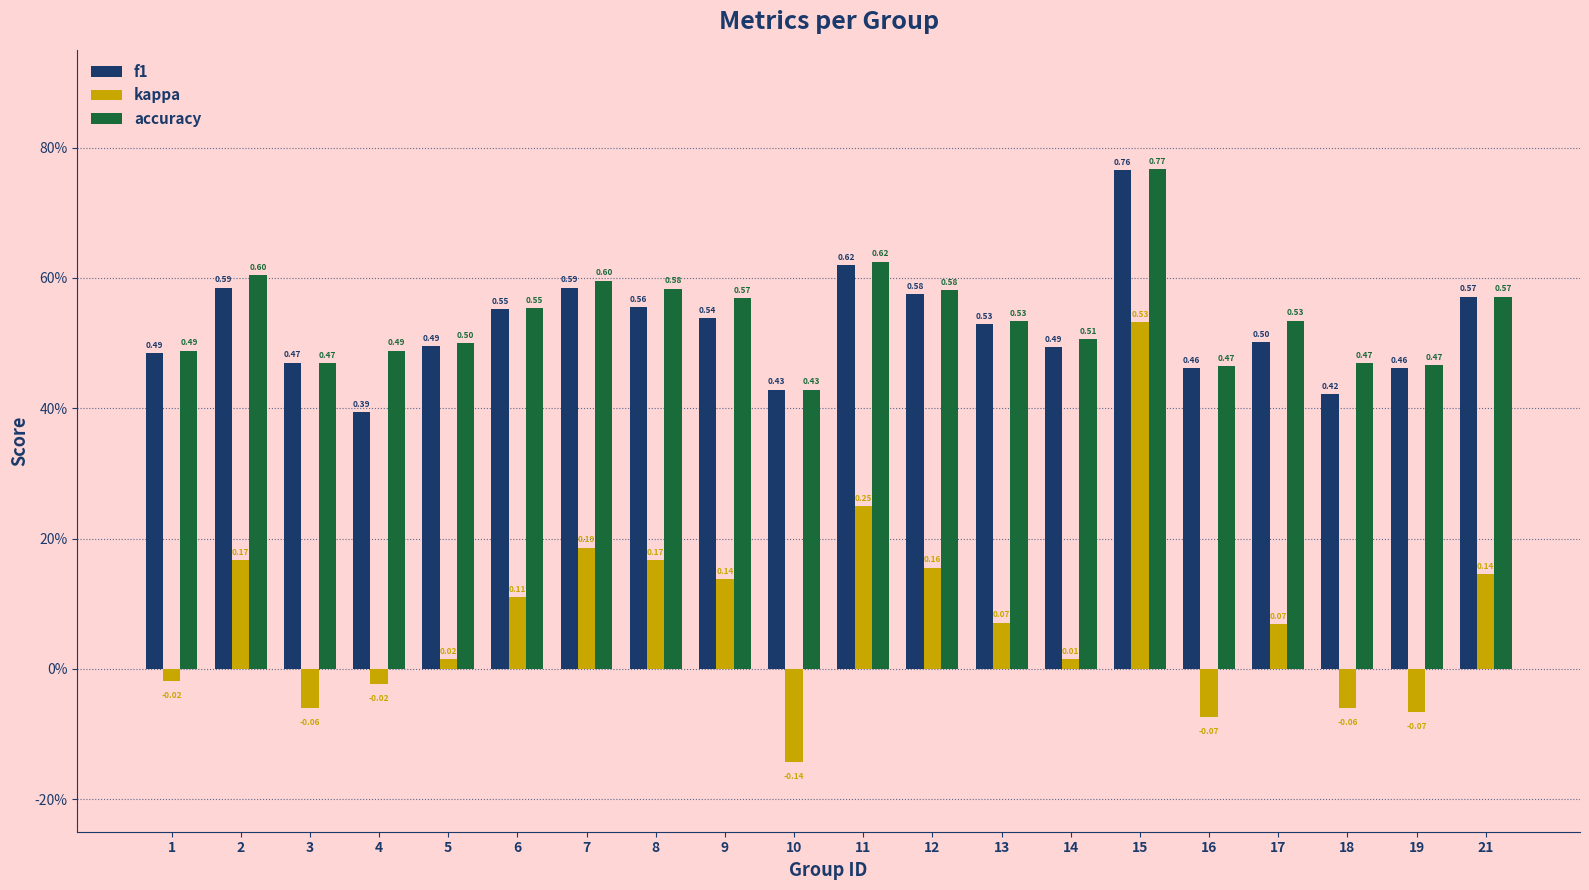

What are all the series names shown in the legend?

f1, kappa, accuracy